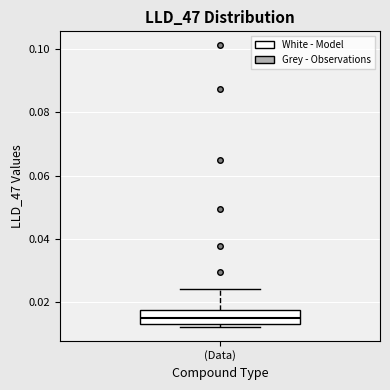

Transcribe this box plot: give where the median line is, the range the box spans, and where the two whiskers end, as read against the y-axis. The values are not printed on the chart, so give them approximately, as read against the axis.

median 0.014 (inside the box), box 0.014 to 0.018, whiskers 0.012 to 0.024